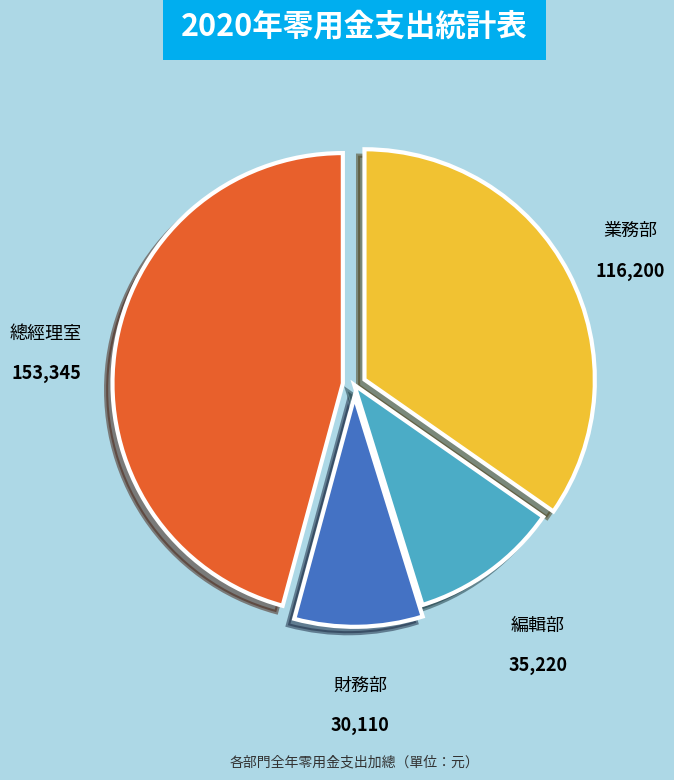

Count the number of slices in the pie.

4